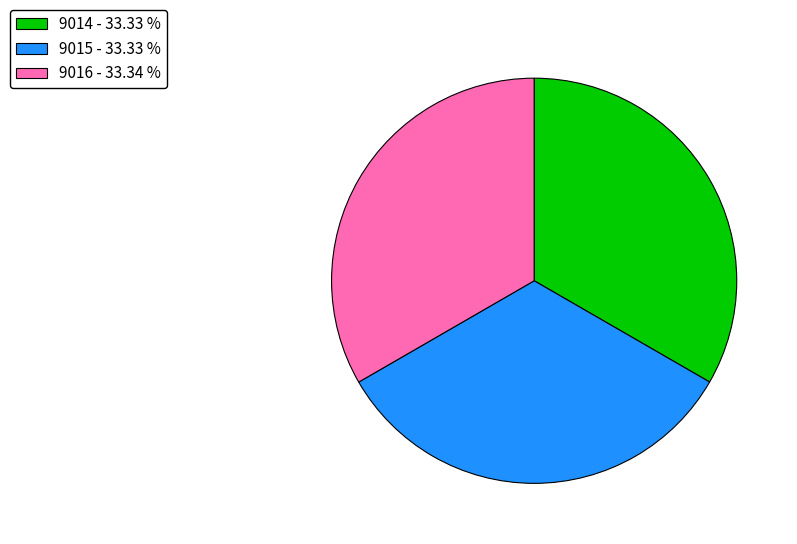

Does any single category account for the majority?

No